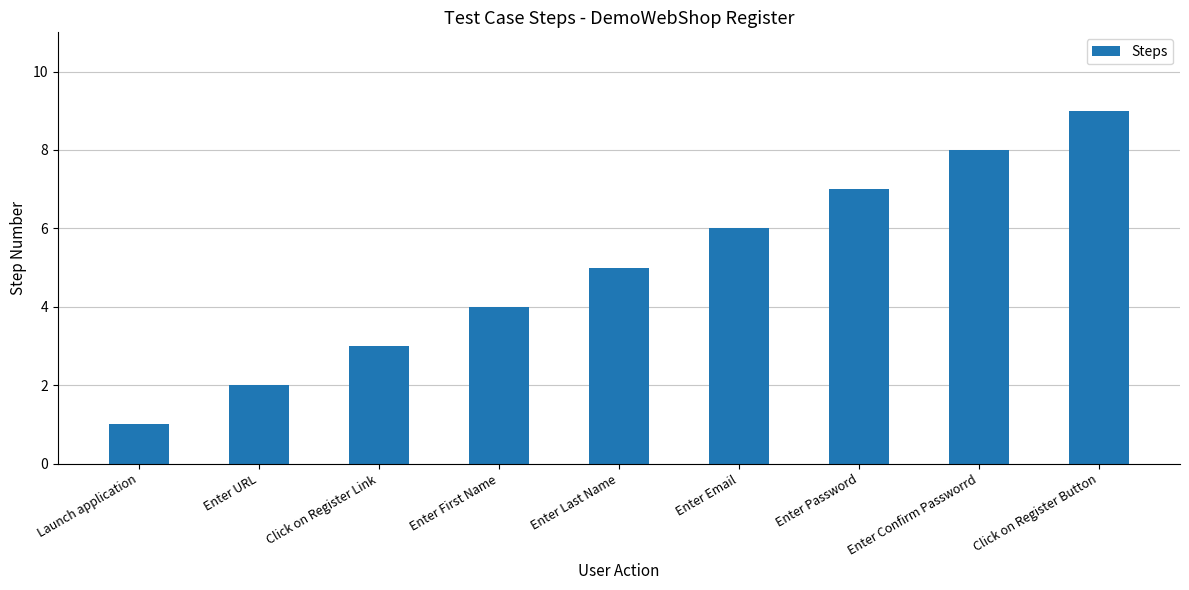

Rank the categories by value from highest to lowest.

Click on Register Button, Enter Confirm Passworrd, Enter Password, Enter Email, Enter Last Name, Enter First Name, Click on Register Link, Enter URL, Launch application